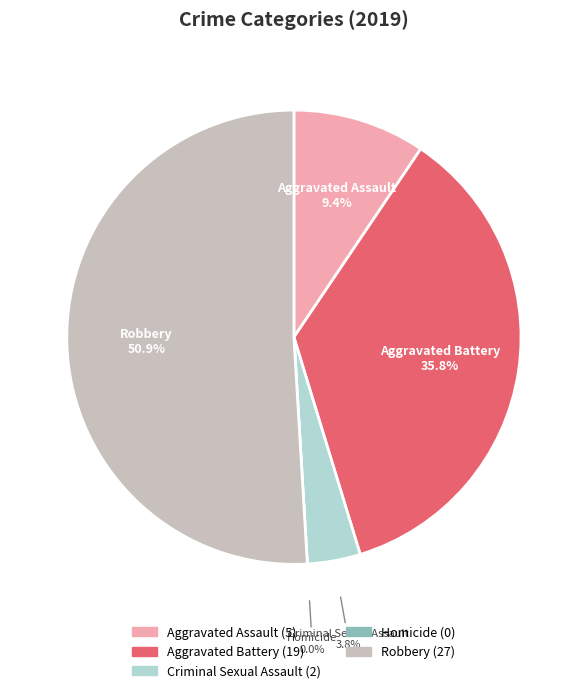

To the nearest percent, what is the difference between the Homicide and Criminal Sexual Assault slice percentages?

4%